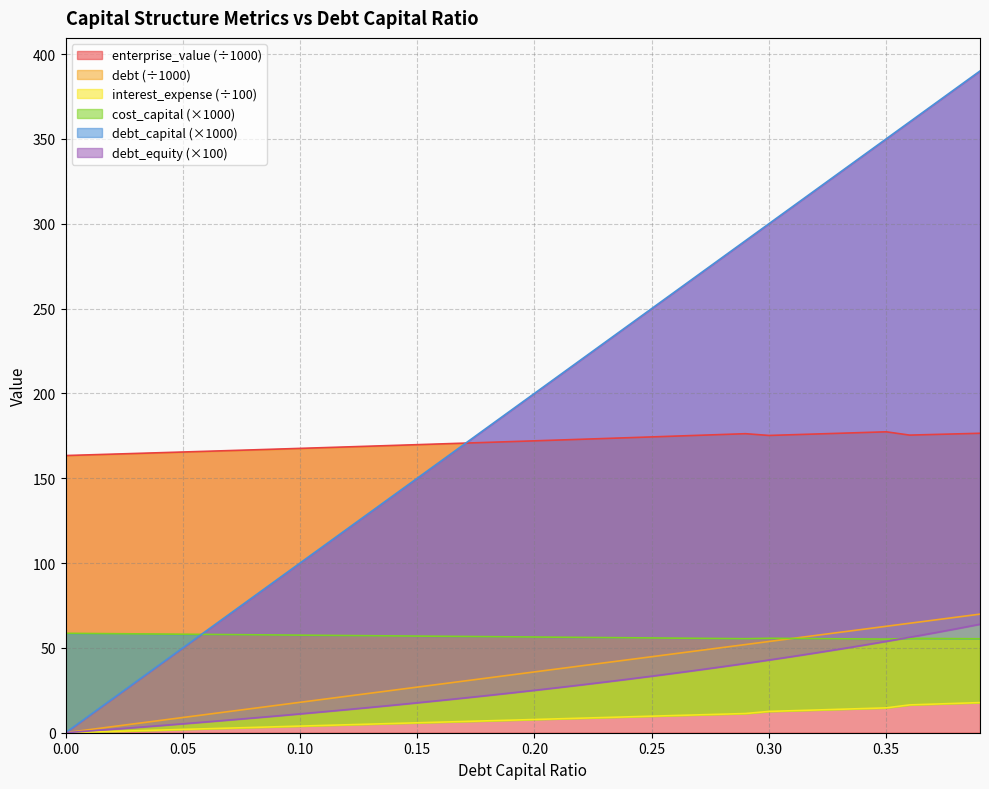

What is the difference between the debt_capital values at 0.04 and 0.39?

350.0